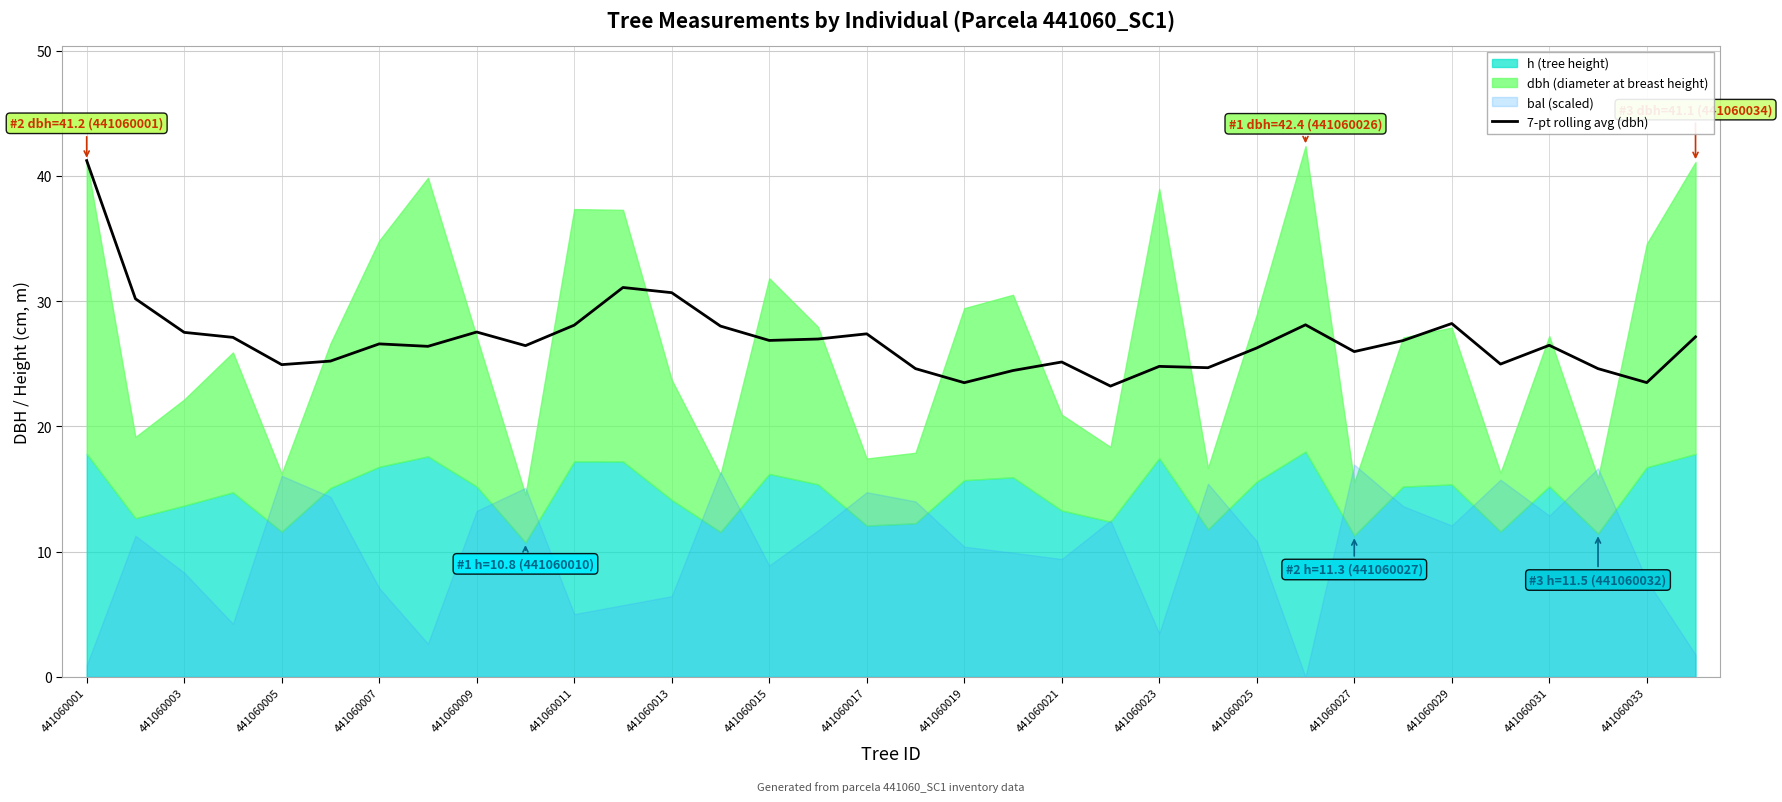

What is the value of the 33rd point from the left?

23.5